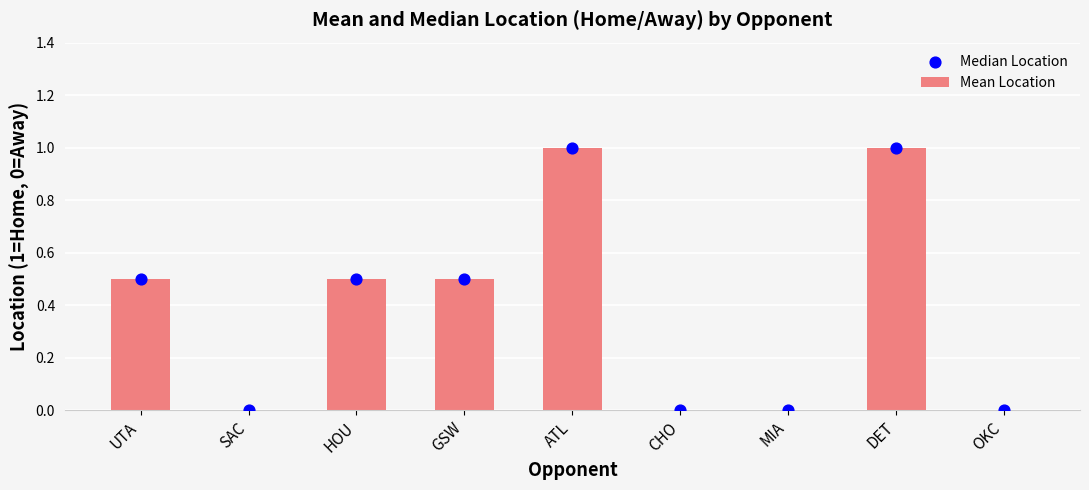

Which series contains the lowest Y value?

Mean Location